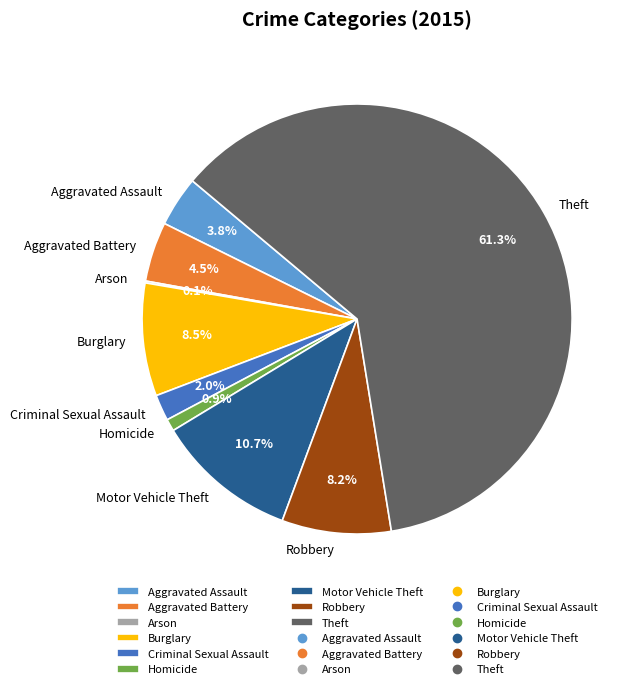

Does Theft account for over 50% of the chart?

Yes